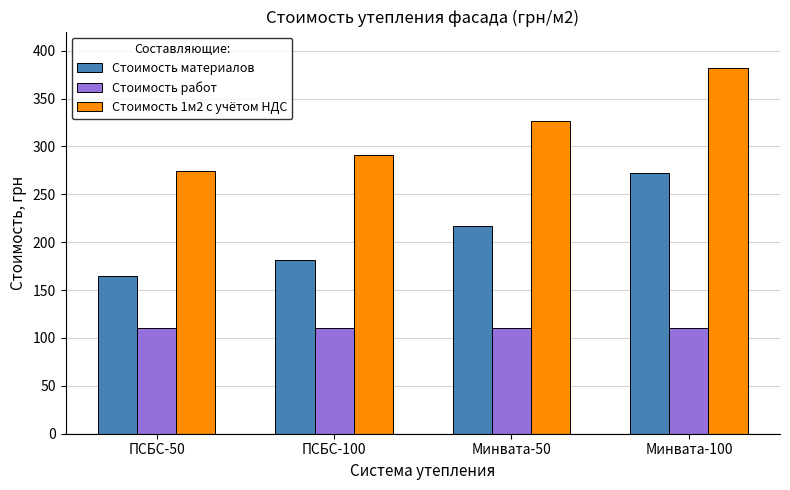

What is the spread (max minus min) of values at Минвата-100?

271.9